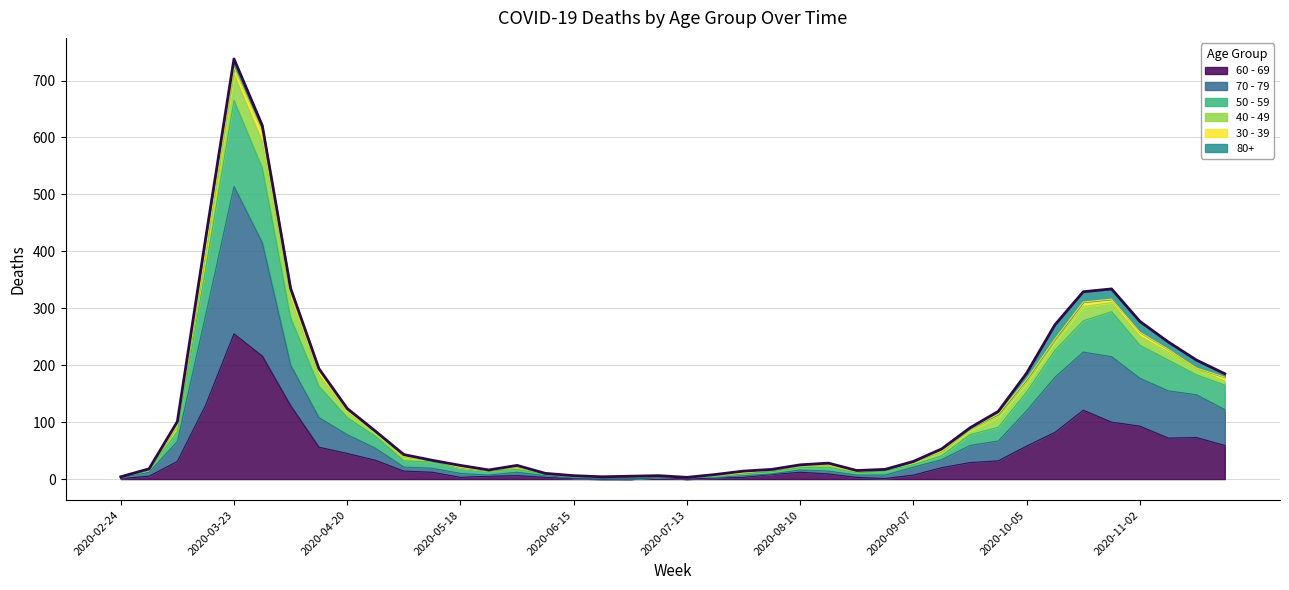

What is the approximate value of 60 - 69 at 2020-11-02, to the nearest 10?

90